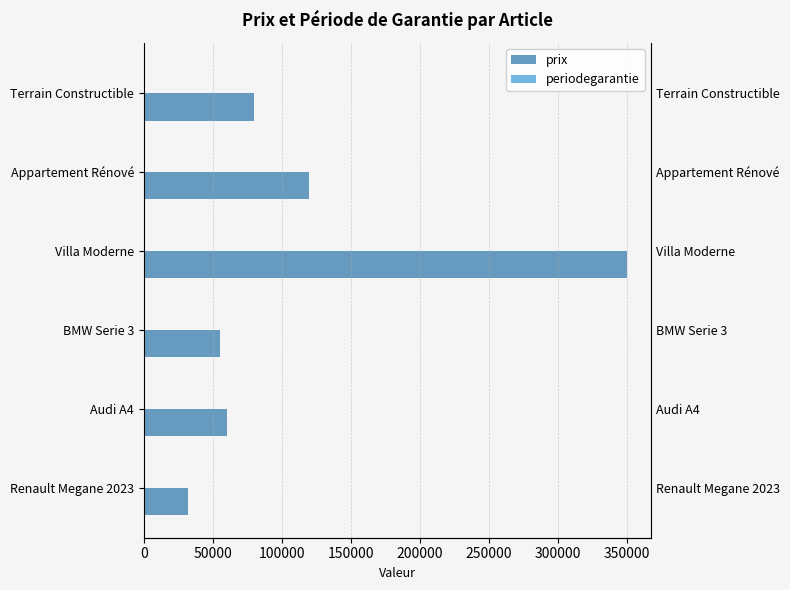

What is the highest value of the periodegarantie series?

1